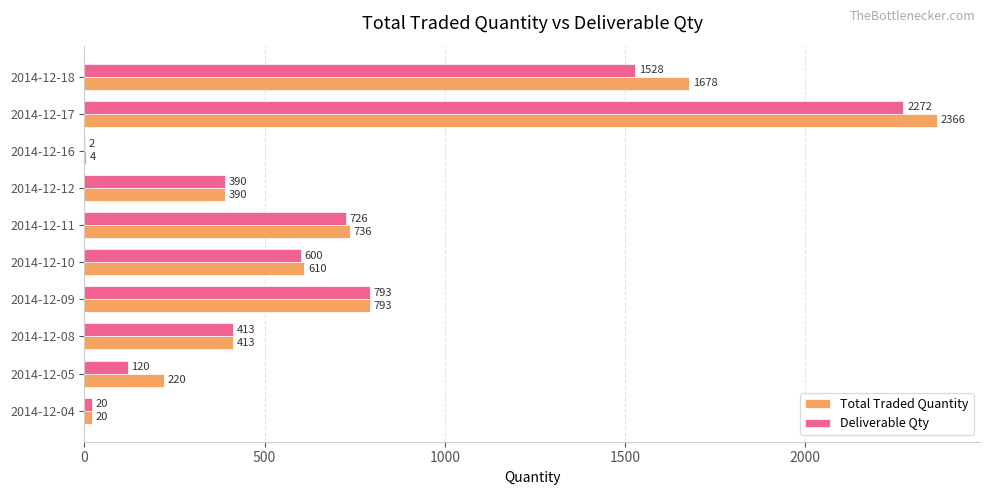

What are all the series names shown in the legend?

Total Traded Quantity, Deliverable Qty